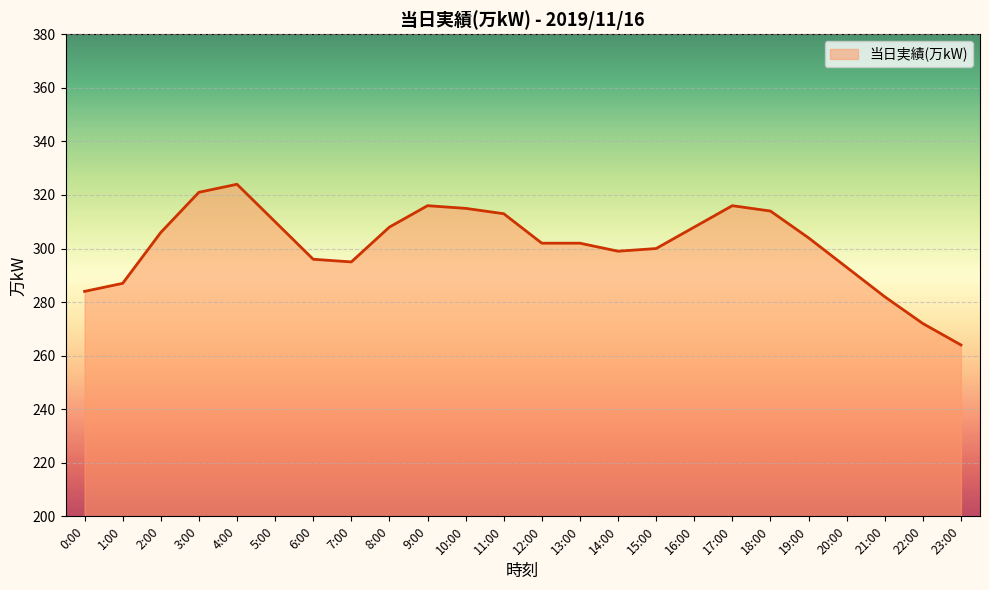

Which has a higher value, 4:00 or 7:00?

4:00